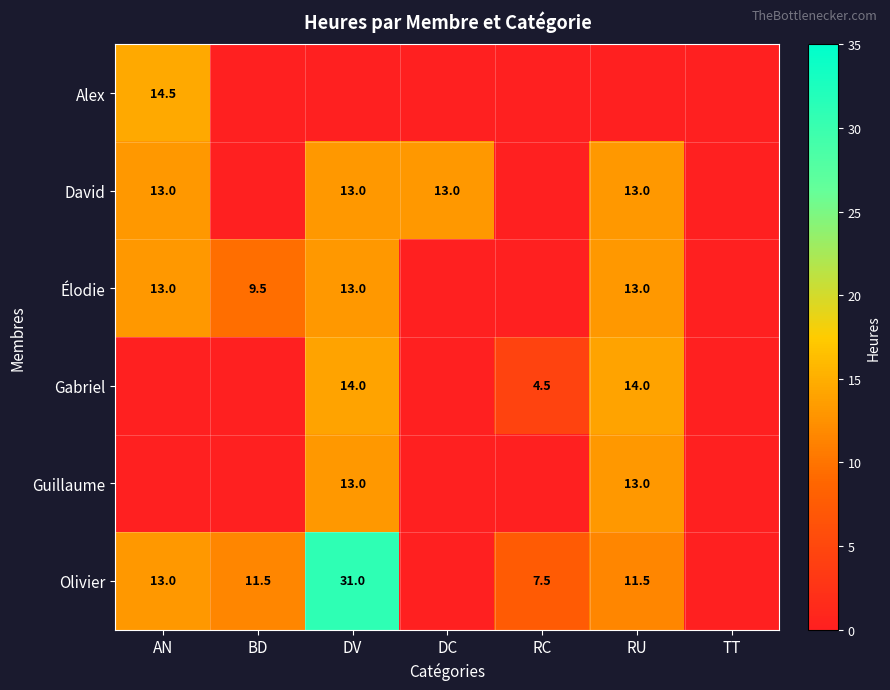

Between DV and TT, which is larger?

DV